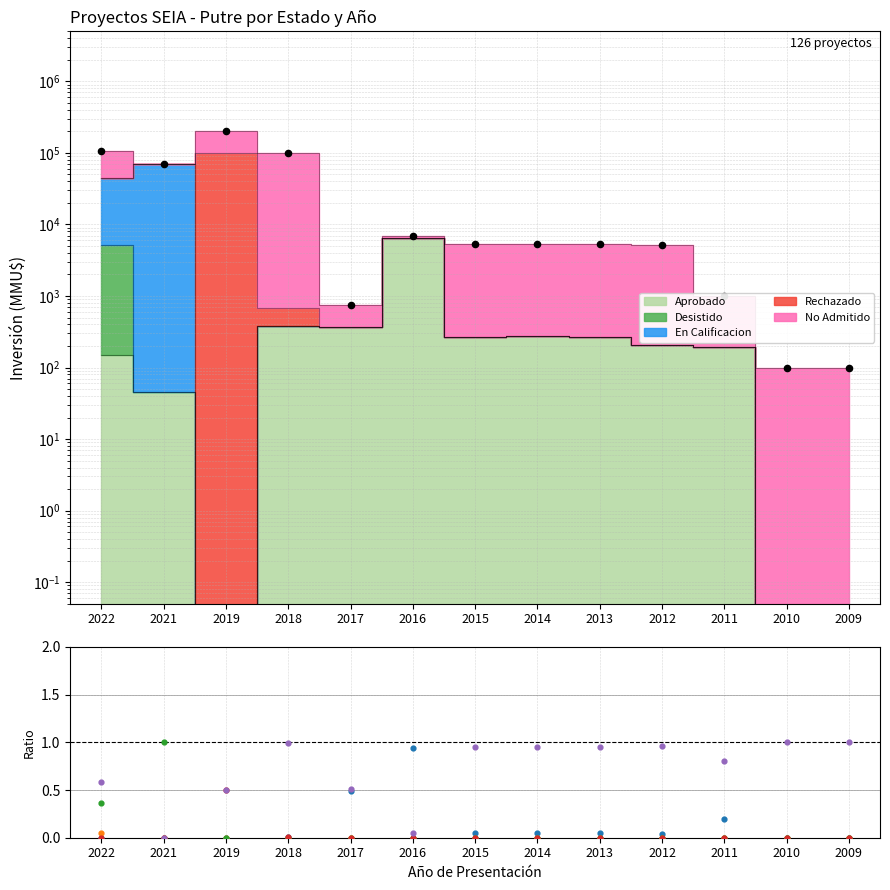

Which series contains the highest Y value?

Total